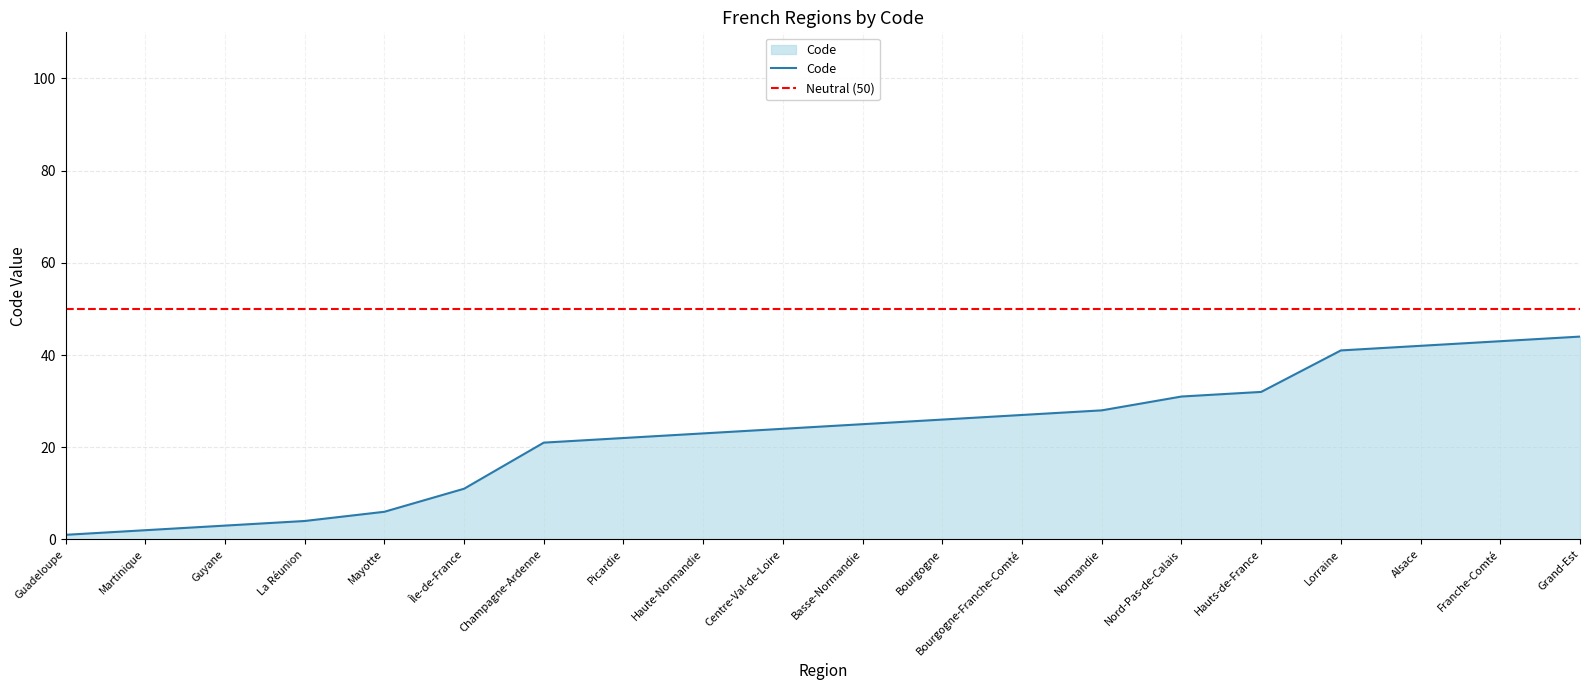

Reading right to left, list all the values displayed in this chart.

44	43	42	41	32	31	28	27	26	25	24	23	22	21	11	6	4	3	2	1